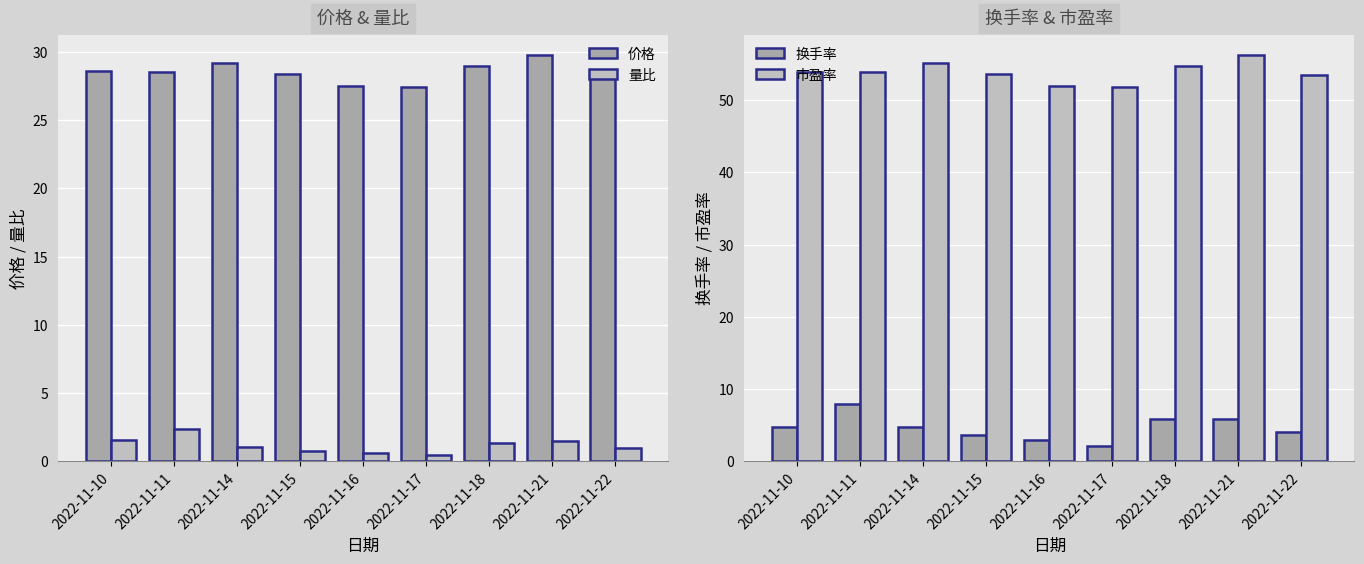

The value of 换手率 at 2022-11-18 is 5.8. True or false?

True